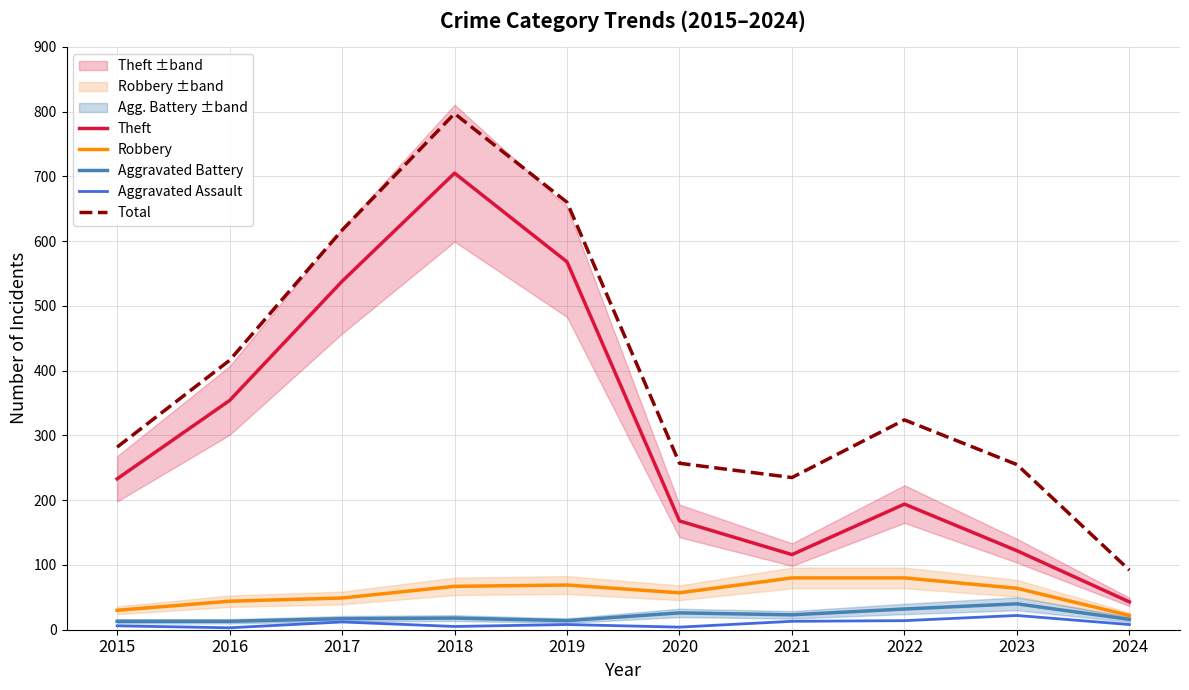

What is the difference between the Total values at 2015 and 2016?

134